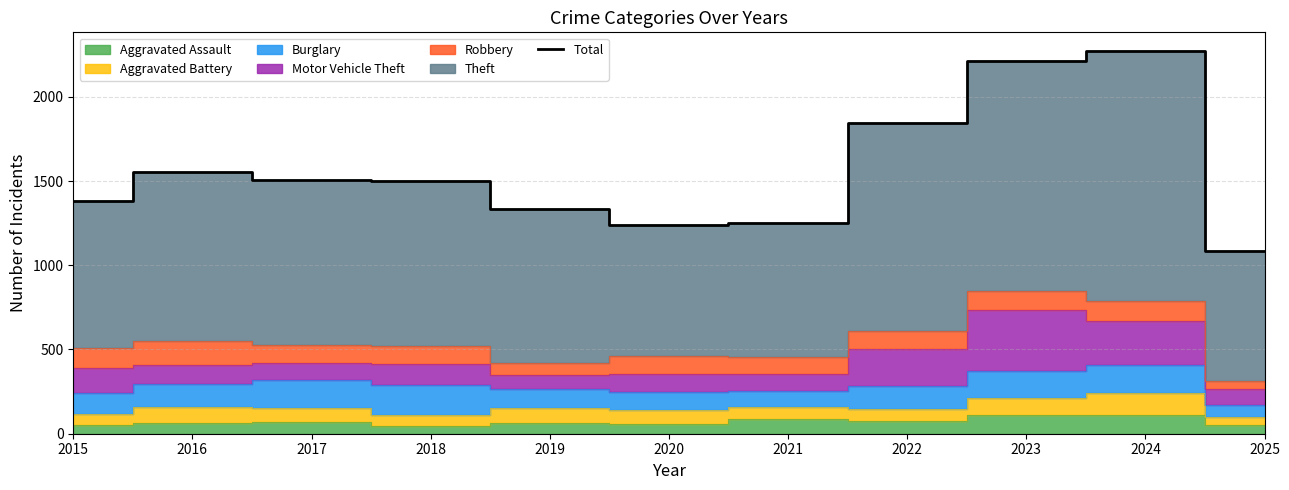

Which category has the lowest value across all series?

2025